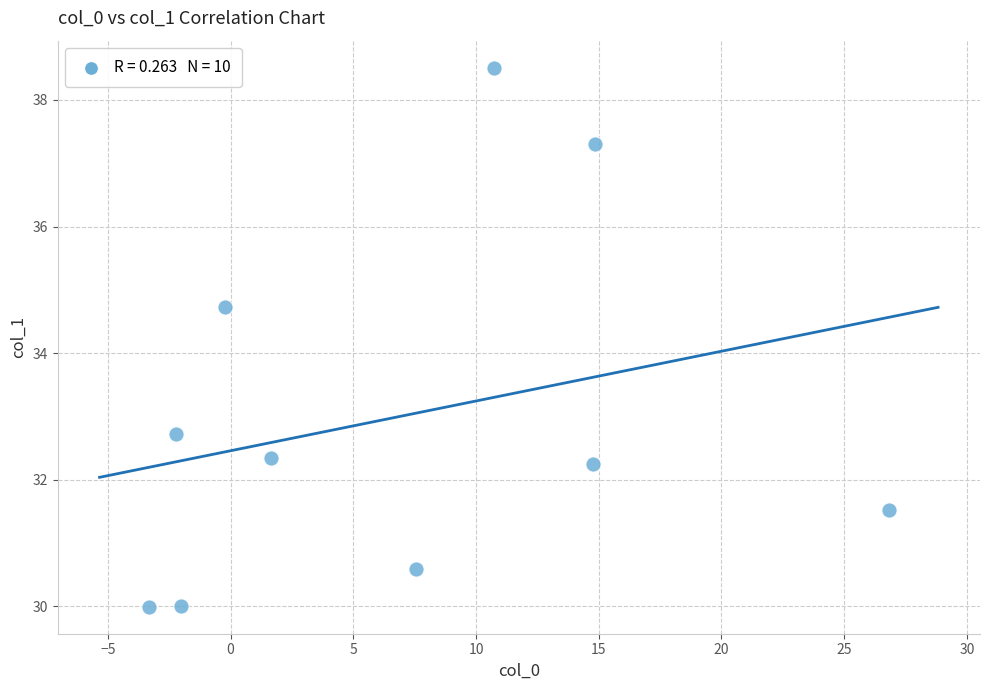

What Y value in the scatter plot is closest to 34?

34.7